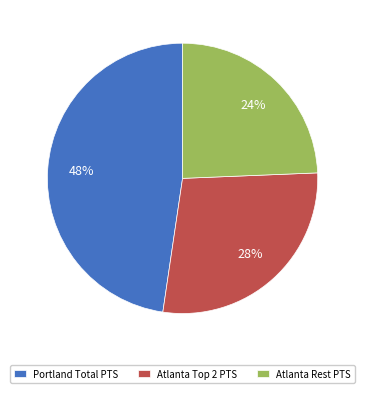

To the nearest percent, what portion does Portland Total PTS represent?

48%